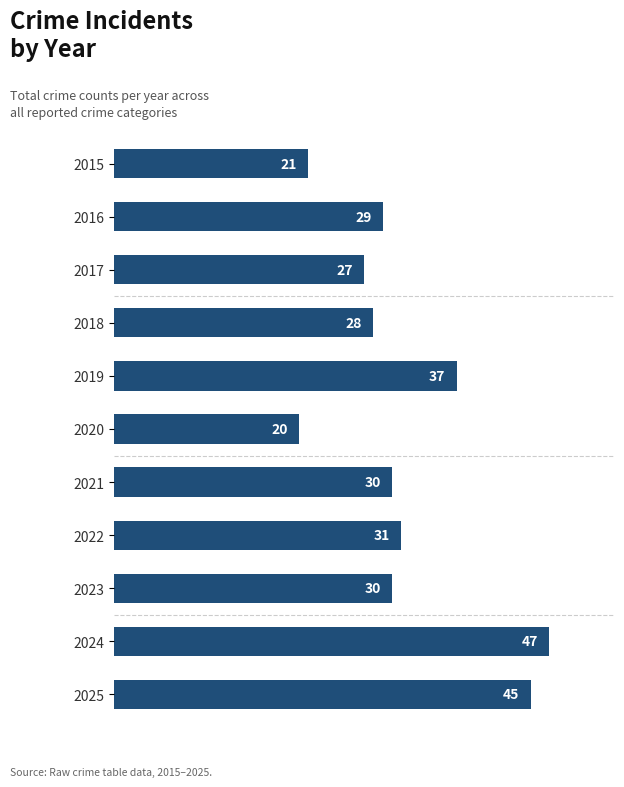

What is the value of the 7th bar from the top?

30